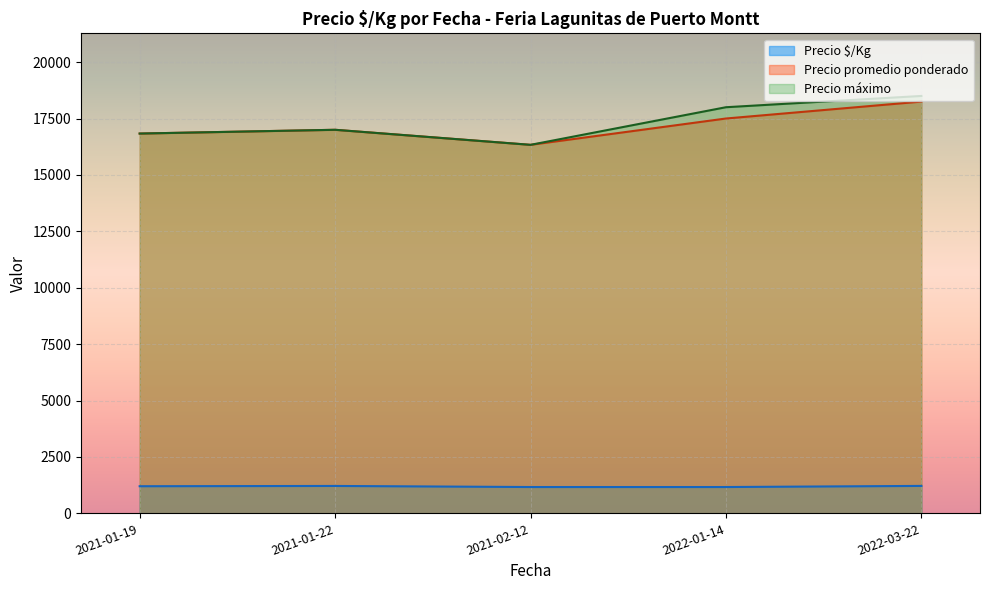

What is the total value across all series at 2021-02-12?

33833.7